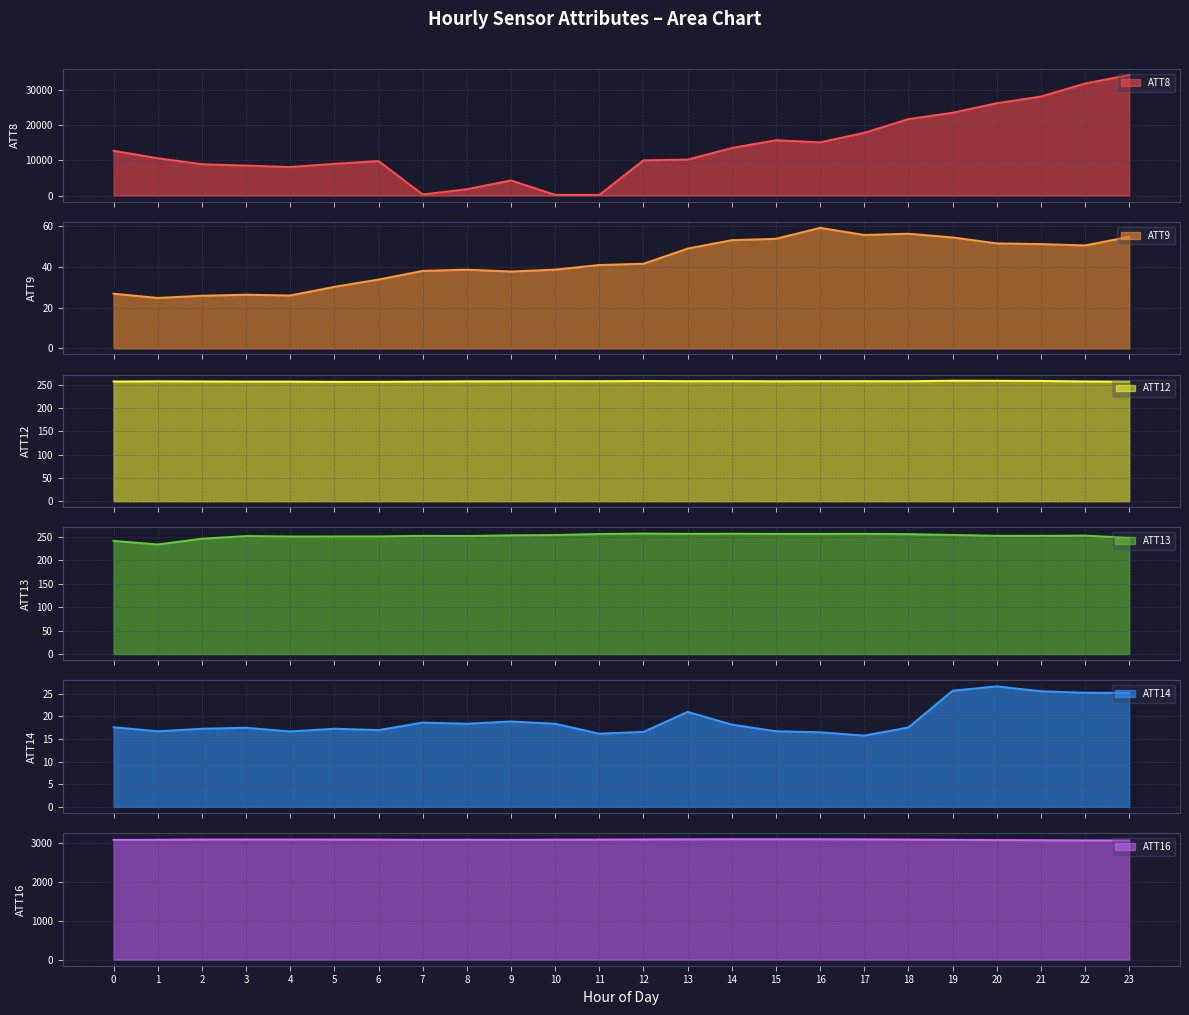

Reading left to right, what are all the values shown in this chart?

ATT8: 12700.0	10600.0	8900.0	8500.0	8100.0	9000.0	9800.0	300.0	1800.0	4300.0	200.0	200.0	10000.0	10200.0	13500.0	15700.0	15100.0	17800.0	21700.0	23500.0	26200.0	28100.0	31800.0	34200.0
ATT9: 26.8	24.8	25.8	26.4	26.0	30.2	33.8	38.0	38.6	37.7	38.7	40.9	41.6	49.0	53.1	53.8	59.2	55.7	56.3	54.5	51.6	51.2	50.5	54.8
ATT12: 257.0	257.3	257.1	256.8	256.9	256.2	256.3	256.9	257.3	257.5	257.7	257.6	258.0	257.6	257.8	257.4	257.6	257.6	257.5	258.7	258.5	258.1	257.1	256.7
ATT13: 241.0	233.4	245.6	251.2	250.3	250.4	250.5	251.7	251.4	252.8	253.5	255.6	256.6	255.9	256.2	255.9	255.8	256.0	255.3	253.6	251.8	251.8	252.2	247.4
ATT14: 17.6	16.7	17.2	17.5	16.6	17.2	16.9	18.6	18.4	18.8	18.4	16.2	16.6	21.0	18.2	16.7	16.5	15.7	17.5	25.6	26.6	25.5	25.2	25.2
ATT16: 3075.0	3078.5	3084.2	3086.0	3084.9	3083.8	3081.6	3076.4	3078.6	3076.5	3080.6	3082.5	3087.6	3091.0	3093.0	3092.5	3092.2	3089.1	3082.6	3077.4	3070.7	3066.7	3062.5	3060.6